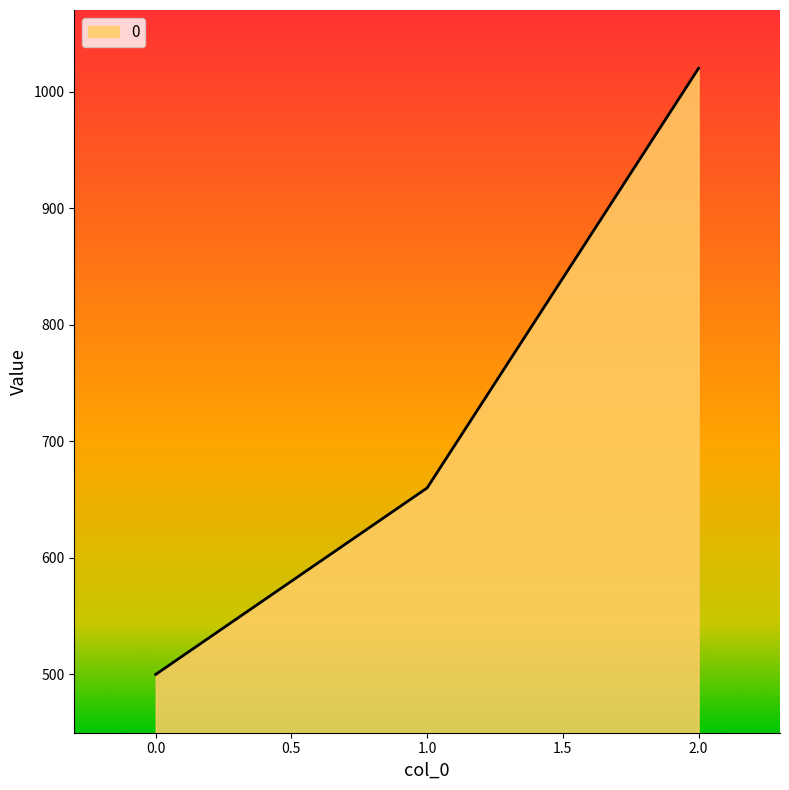

What is the sum of all values?

2180